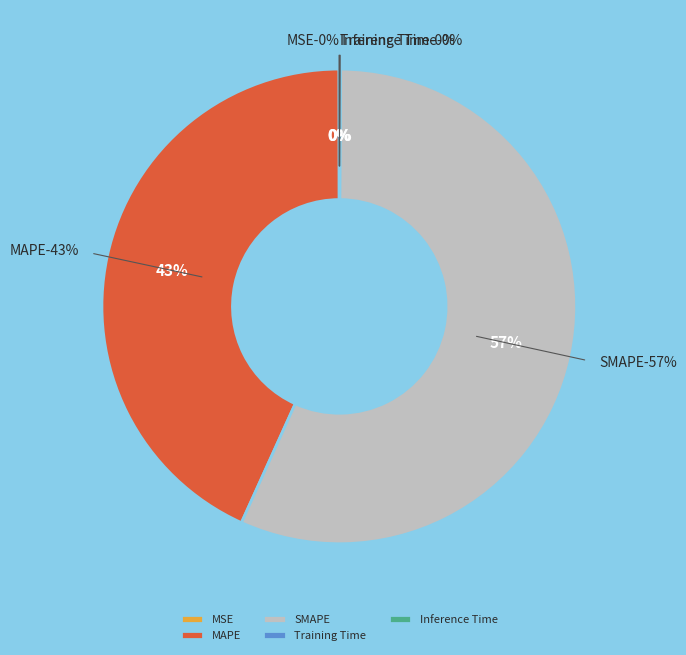

Does SMAPE represent more than half of the total?

Yes